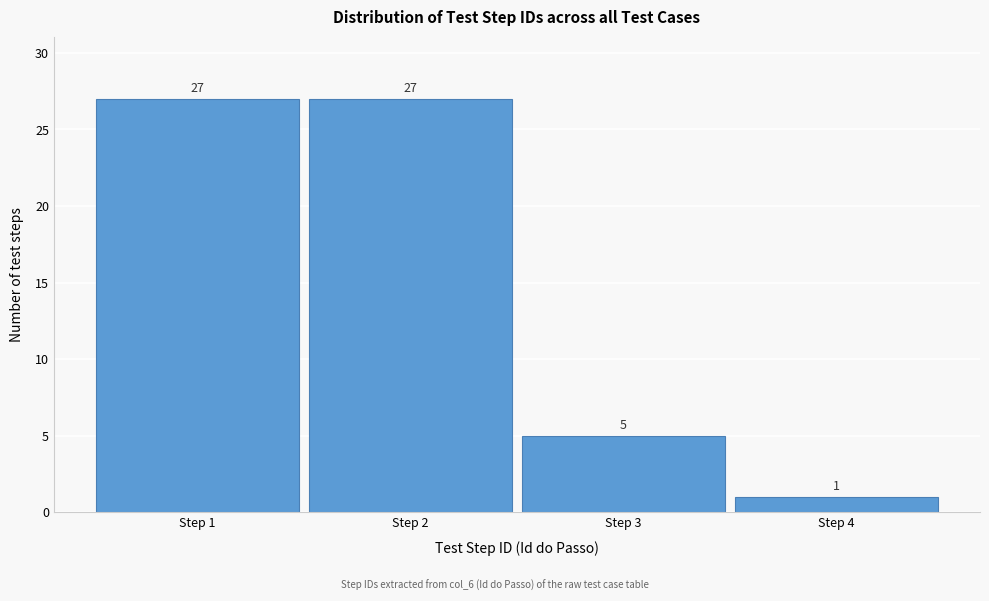

Reading right to left, transcribe all the data shown in this chart.

1	5	27	27